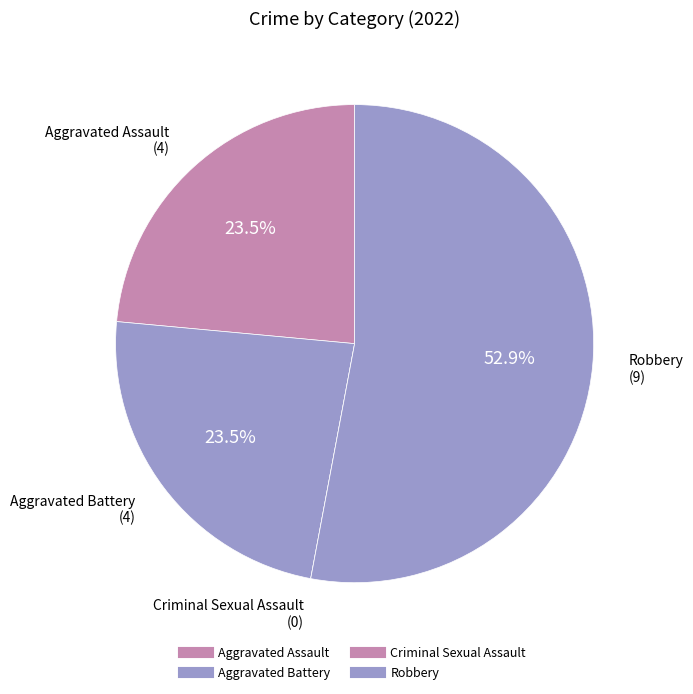

Which slice represents more than half of the pie?

Robbery